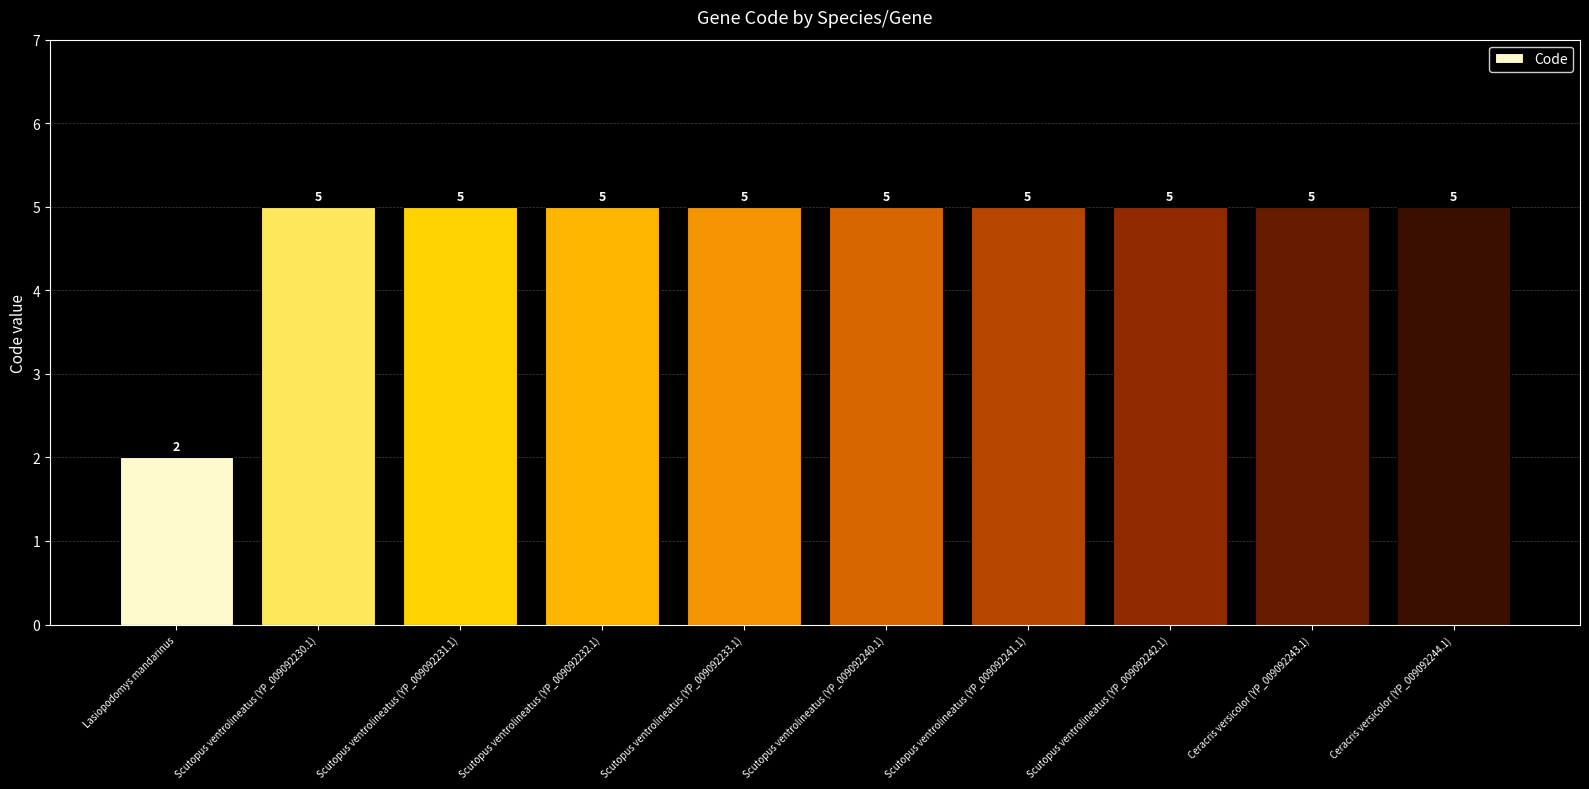

How many bars are there in total?

10